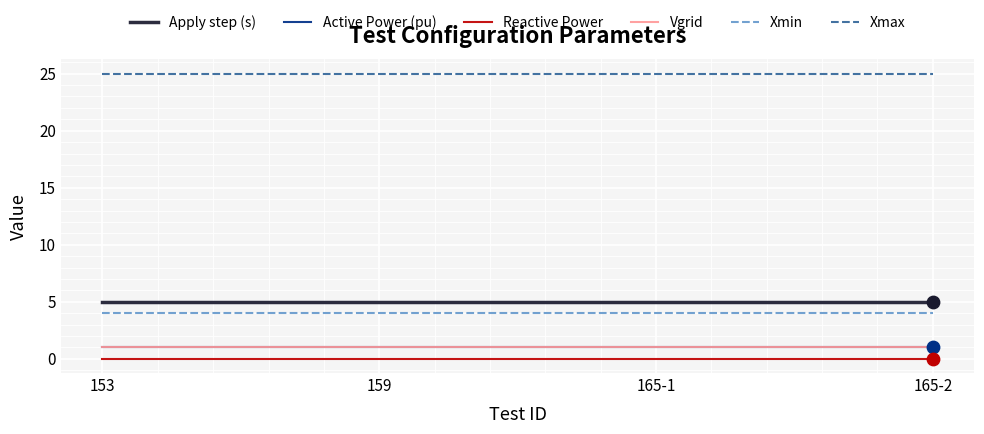

Which series has the largest total across all categories?

Xmax